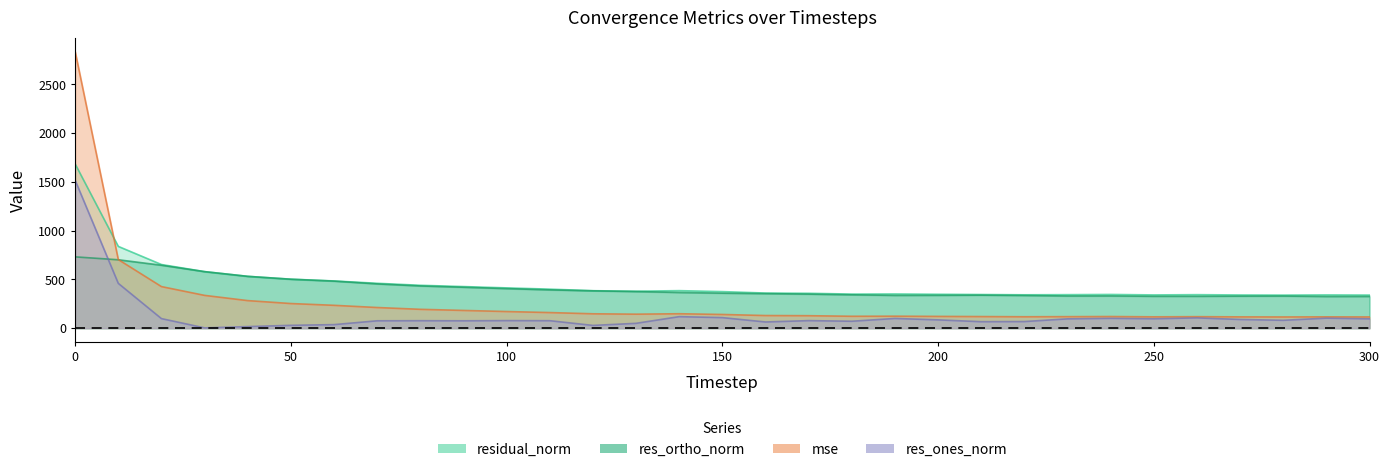

What are all the series names shown in the legend?

mse, res_ones_norm, res_ortho_norm, residual_norm